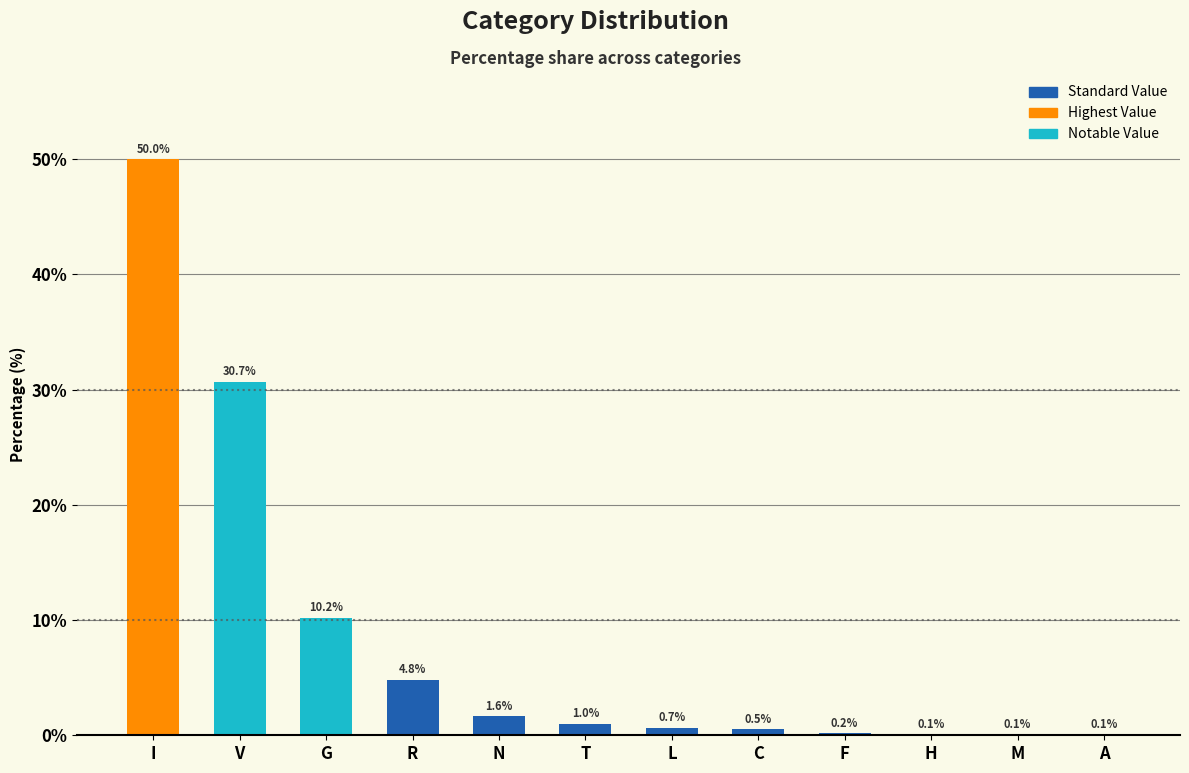

What is the difference between the values at G and R?

5.4